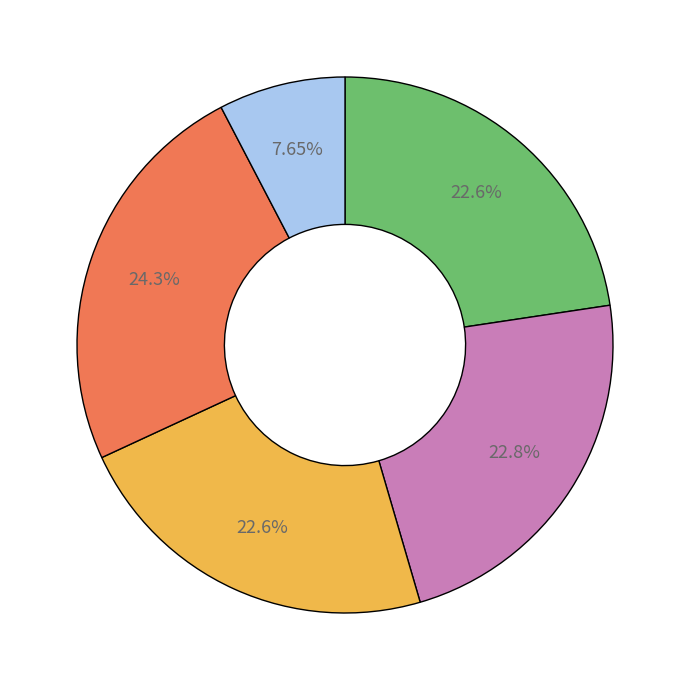

Does any single category account for the majority?

No